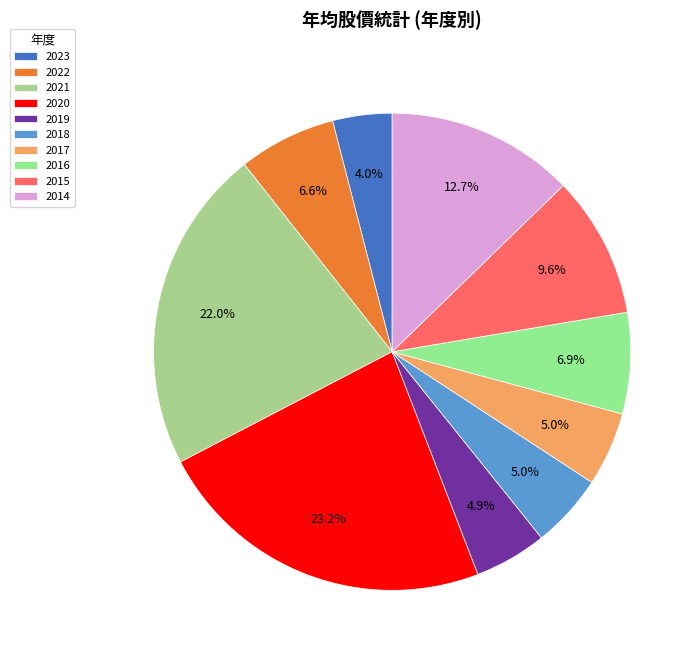

To the nearest percent, what is the average slice percentage?

10%